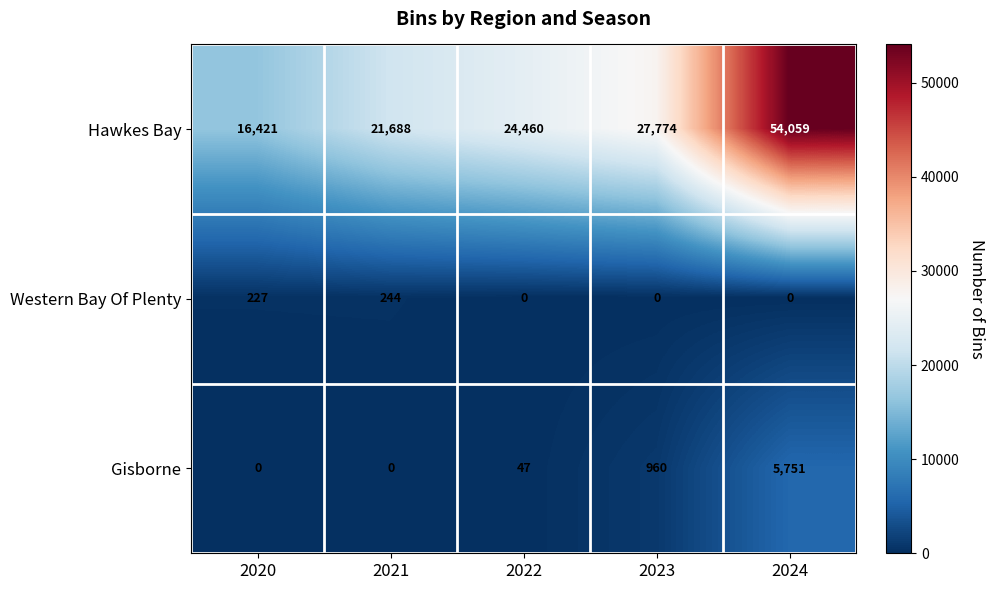

Which series has the largest range (max minus min)?

Hawkes Bay